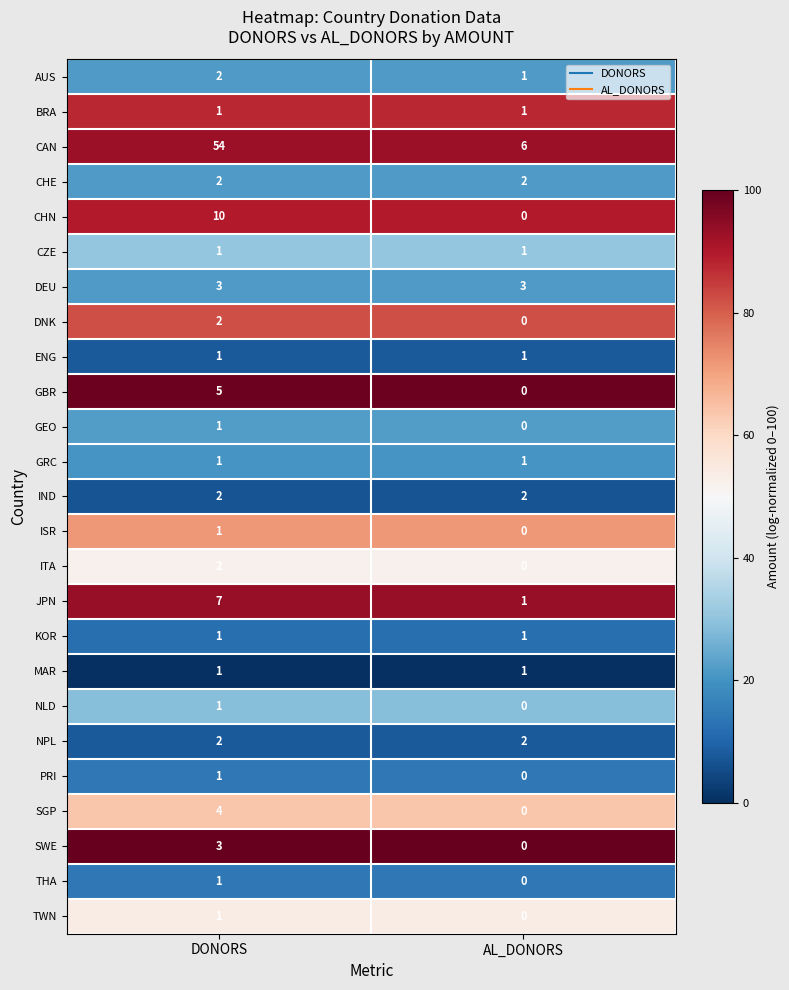

Which series has the largest range (max minus min)?

CAN